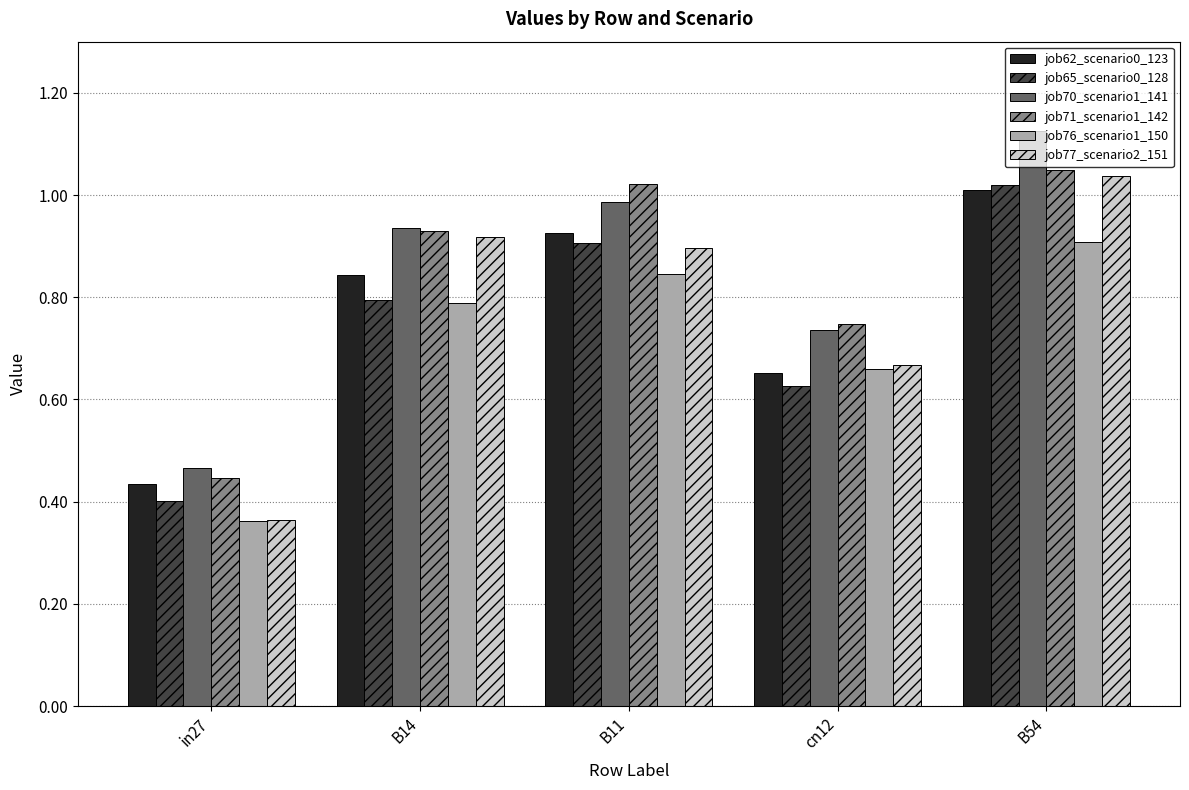

Which category has the lowest value in the job65_scenario0_128 series?

in27